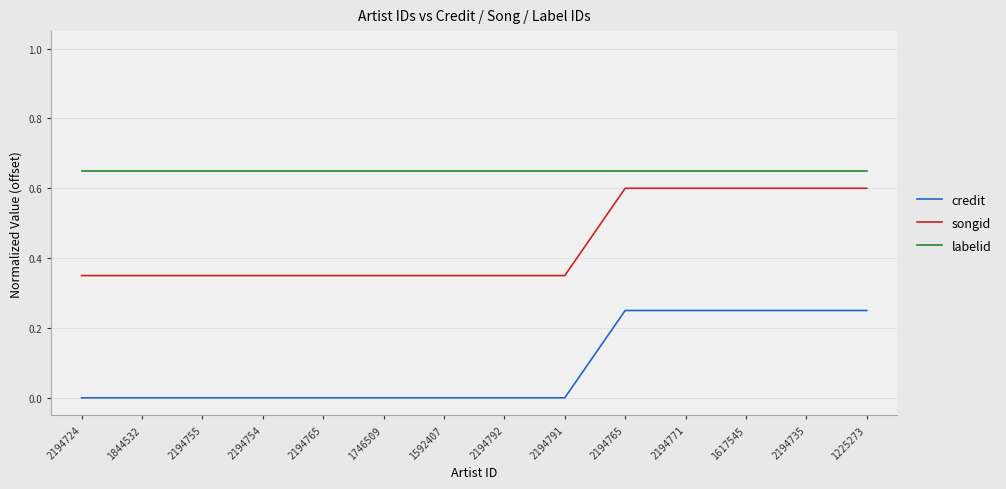

True or false: credit and labelid intersect in this chart.

False